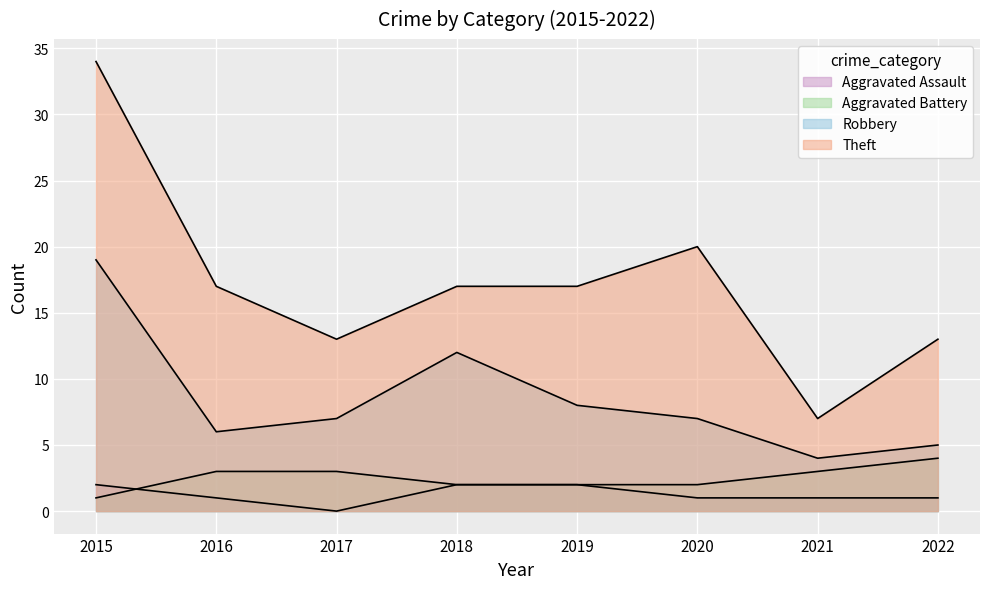

At which category does Theft reach its first local peak?

2020